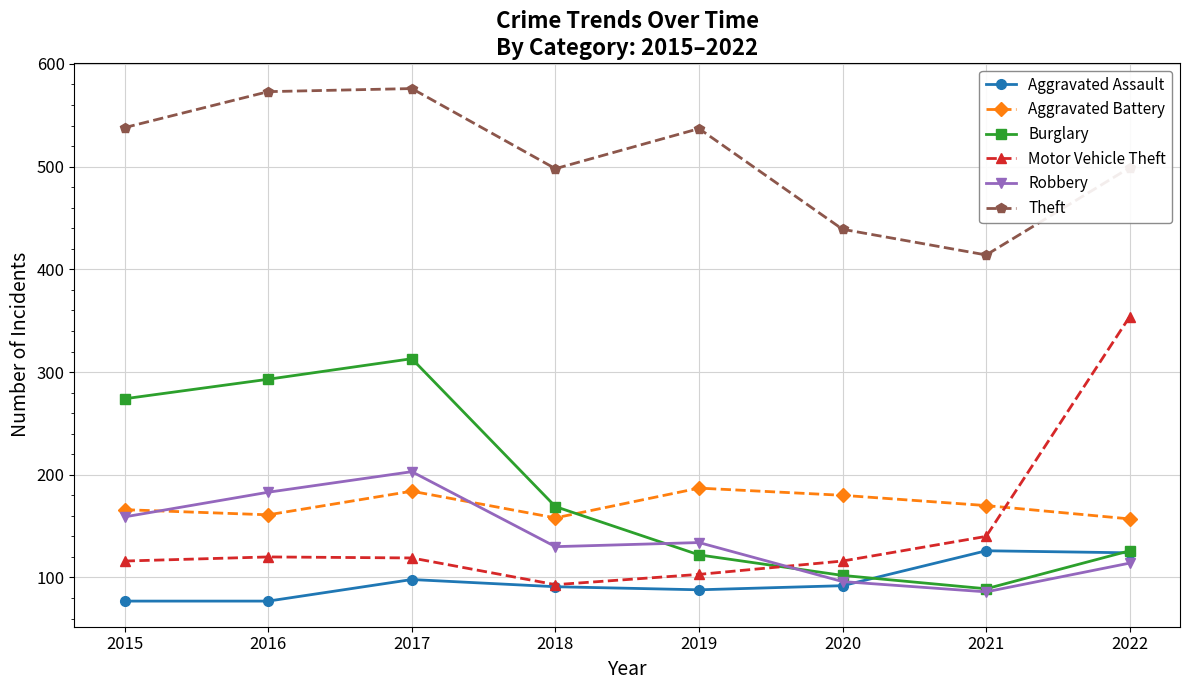

Which series changed the most between 2015 and 2019?

Burglary